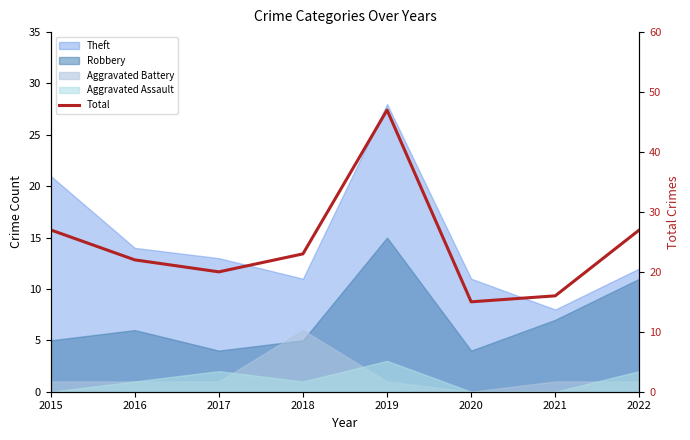

True or false: the data shows 12 at 2018.

False